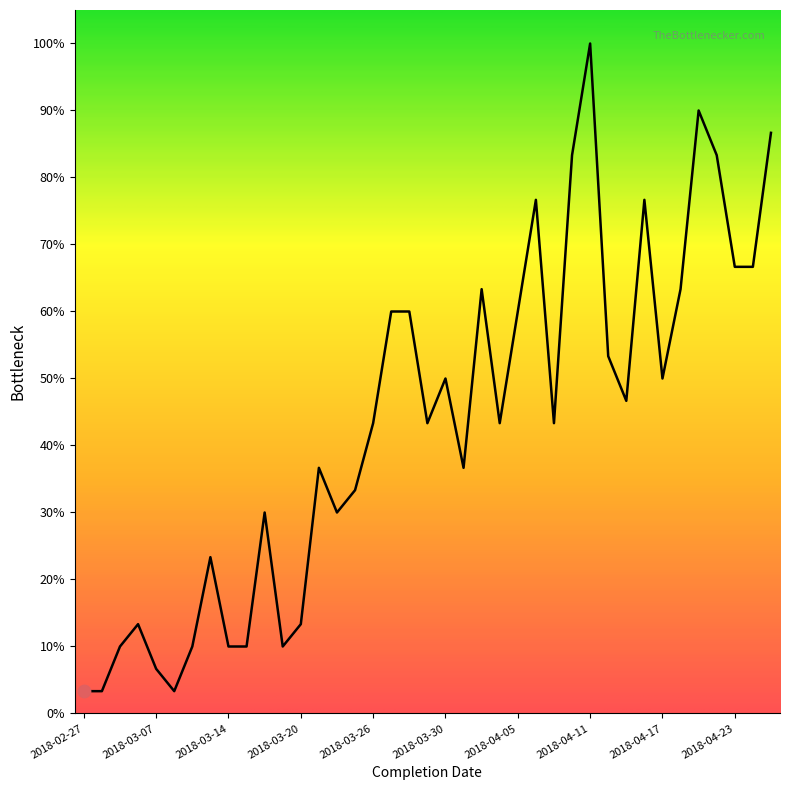

What is the difference between the maximum and minimum values?

96.7